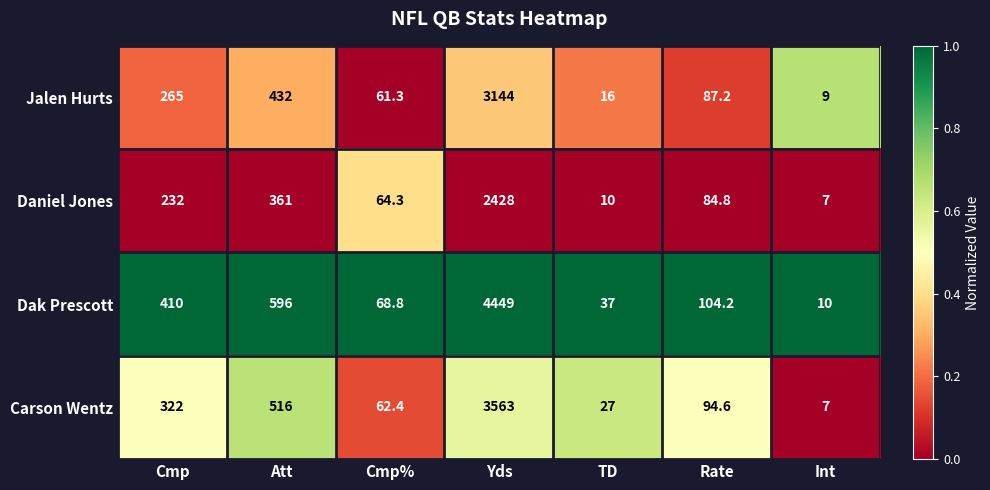

Reading left to right, extract all data points from this chart.

Jalen Hurts: Cmp=265.0	Att=432.0	Cmp%=61.3	Yds=3144.0	TD=16.0	Rate=87.2	Int=9.0
Daniel Jones: Cmp=232.0	Att=361.0	Cmp%=64.3	Yds=2428.0	TD=10.0	Rate=84.8	Int=7.0
Dak Prescott: Cmp=410.0	Att=596.0	Cmp%=68.8	Yds=4449.0	TD=37.0	Rate=104.2	Int=10.0
Carson Wentz: Cmp=322.0	Att=516.0	Cmp%=62.4	Yds=3563.0	TD=27.0	Rate=94.6	Int=7.0